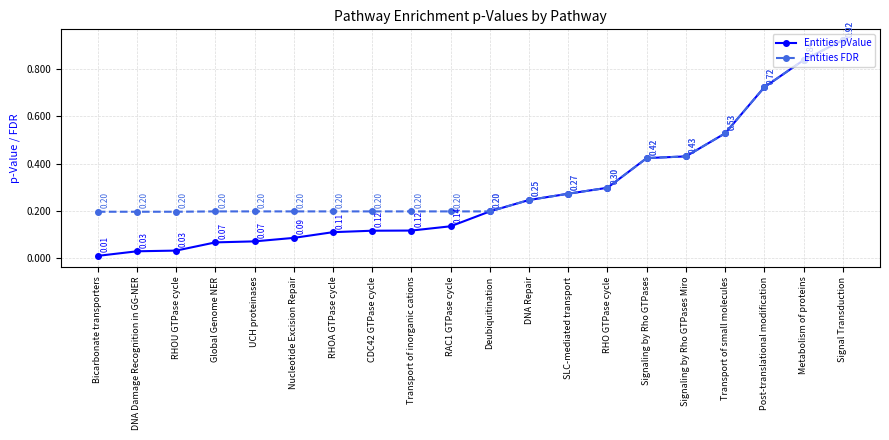

Rank the series by their average value, from lowest to highest.

Entities pValue, Entities FDR